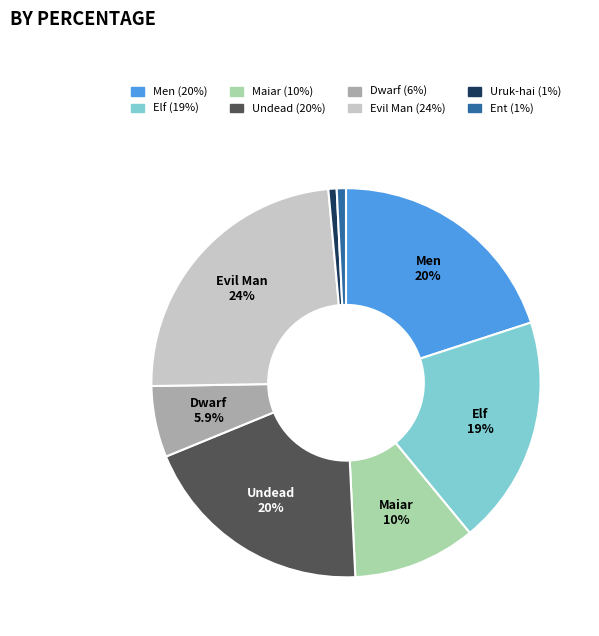

Count the number of slices in the pie.

8